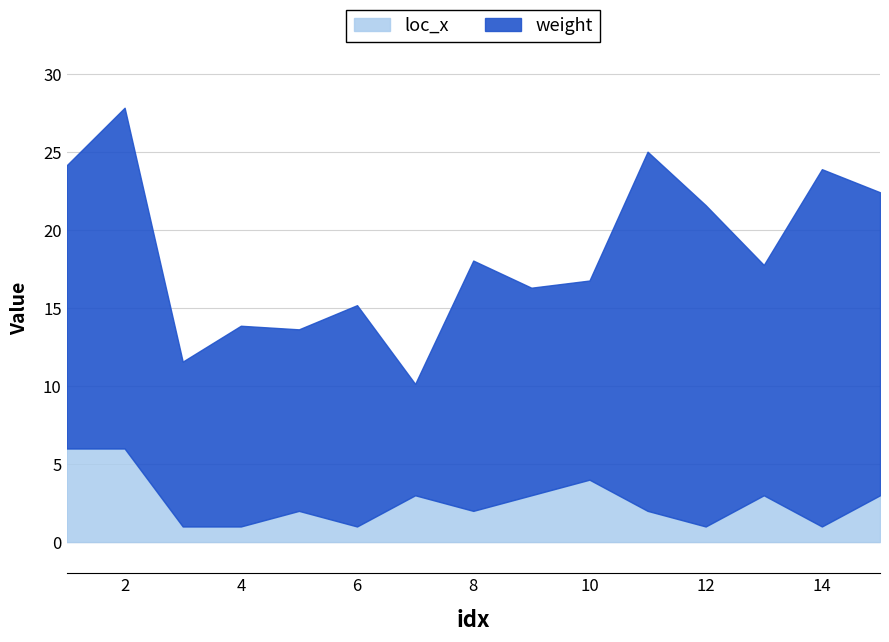

True or false: the data shows 3 at 8.

False